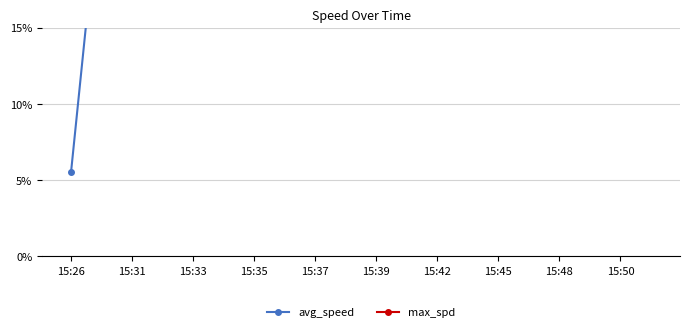

List the series in order of their overall mean, lowest first.

avg_speed, max_spd